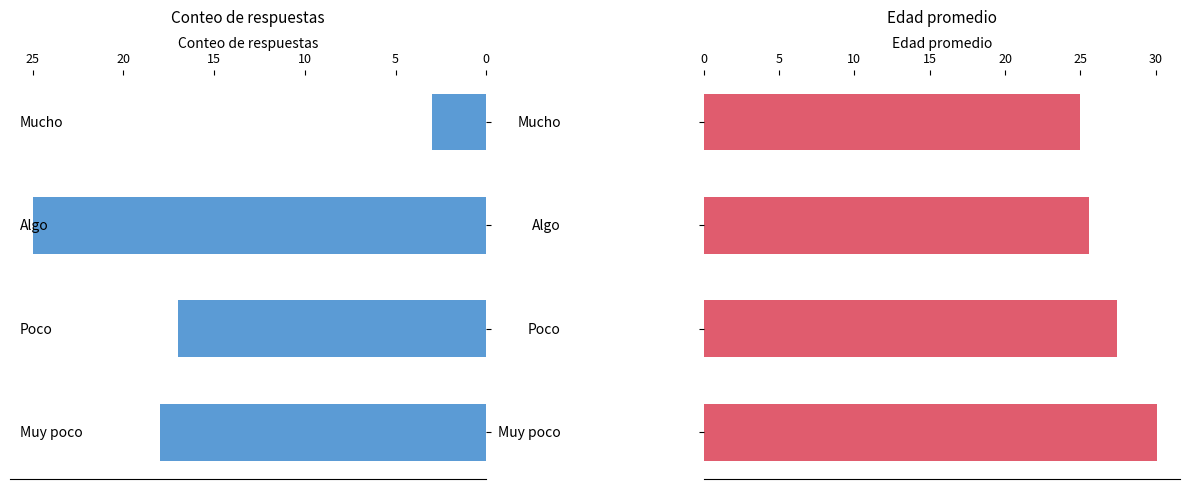

What is the value of the Edad promedio bar at the 3rd from the left?

25.6